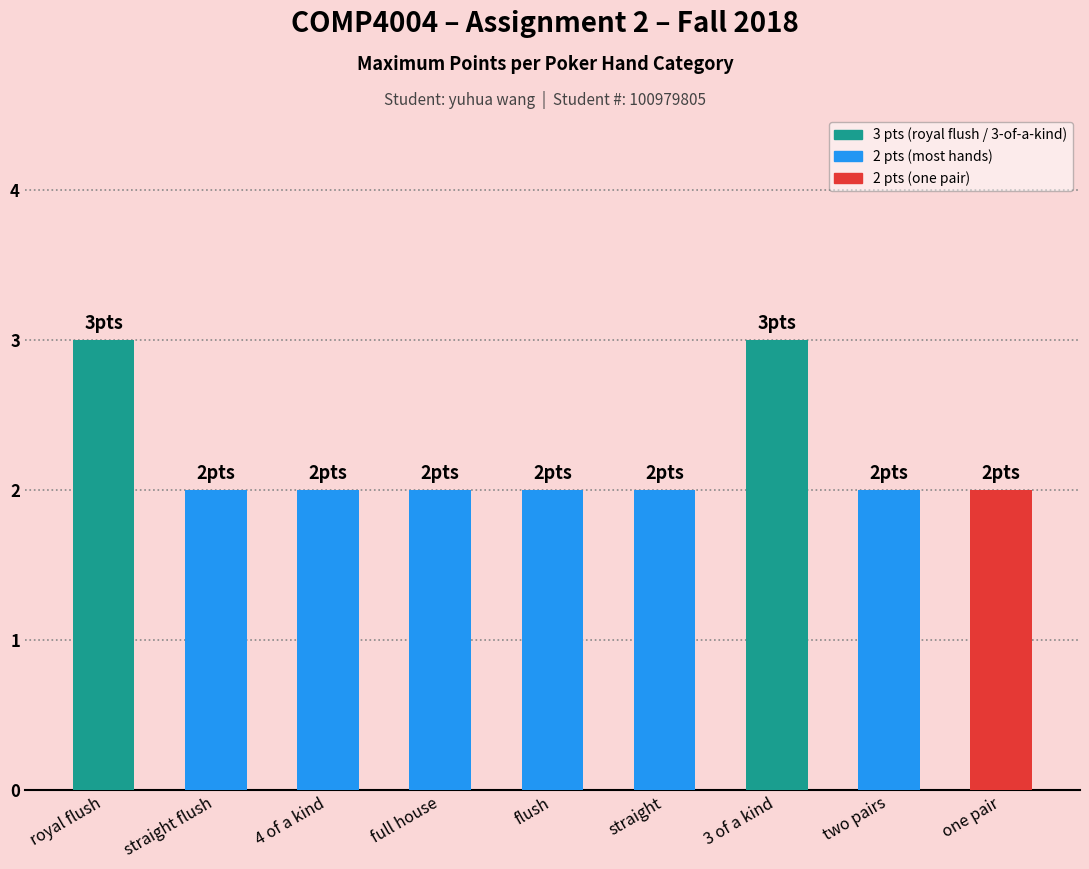

What is the change in value from royal flush to full house?

-1